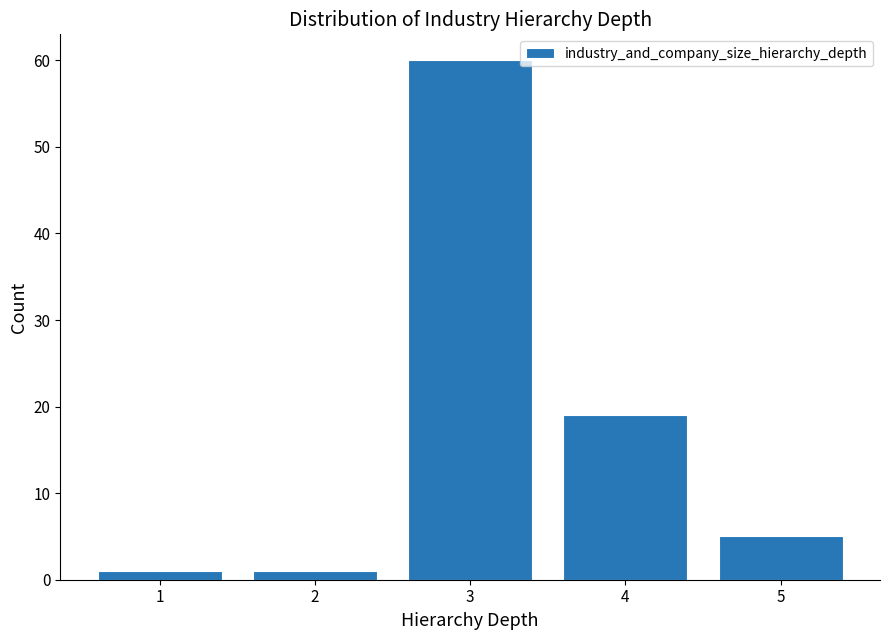

Over which range of the x-axis is the bar tallest?

2.5 to 3.5